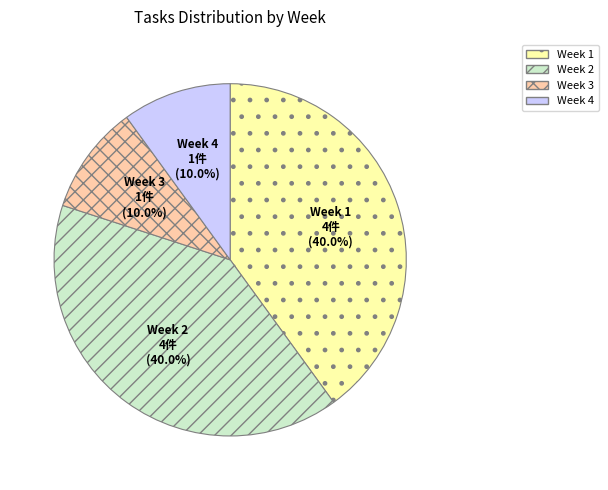

What percentage is NOT represented by Week 3?

90.0%